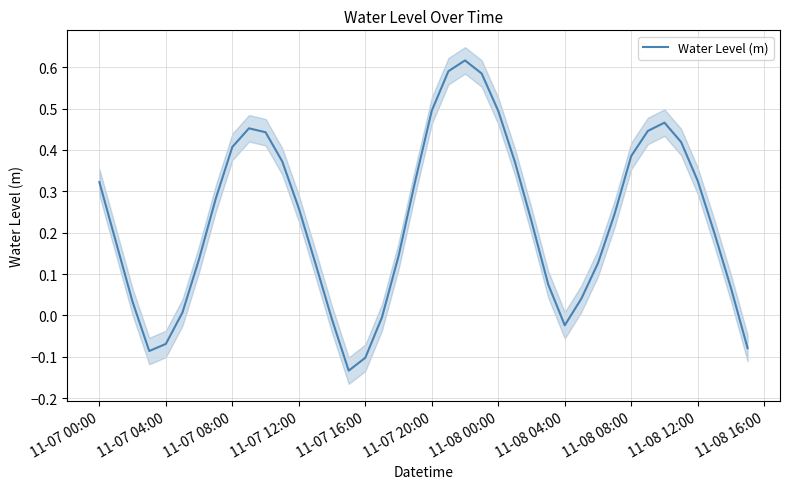

The value at 11 is 0.1. True or false?

False